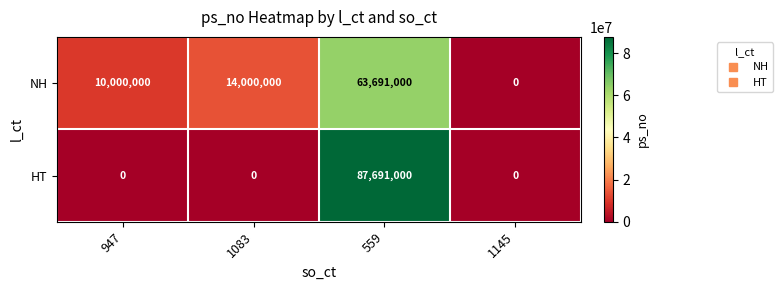

At how many categories does at least one series exceed 79386875?

1